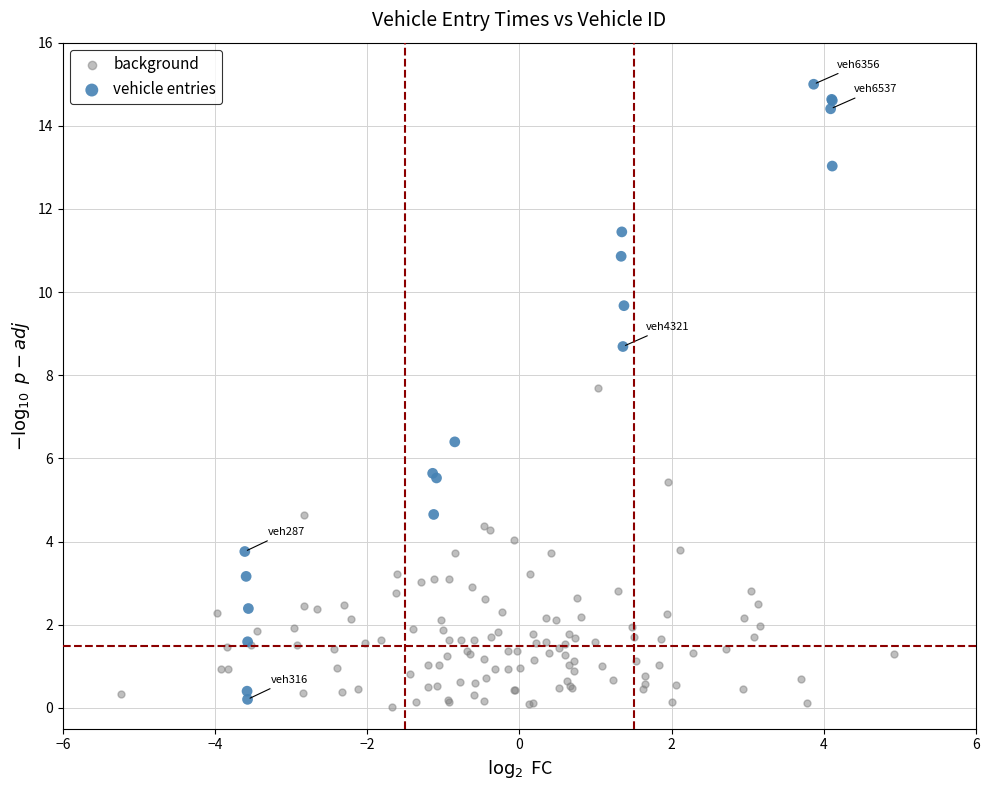

Which series contains the highest Y value?

vehicle entries